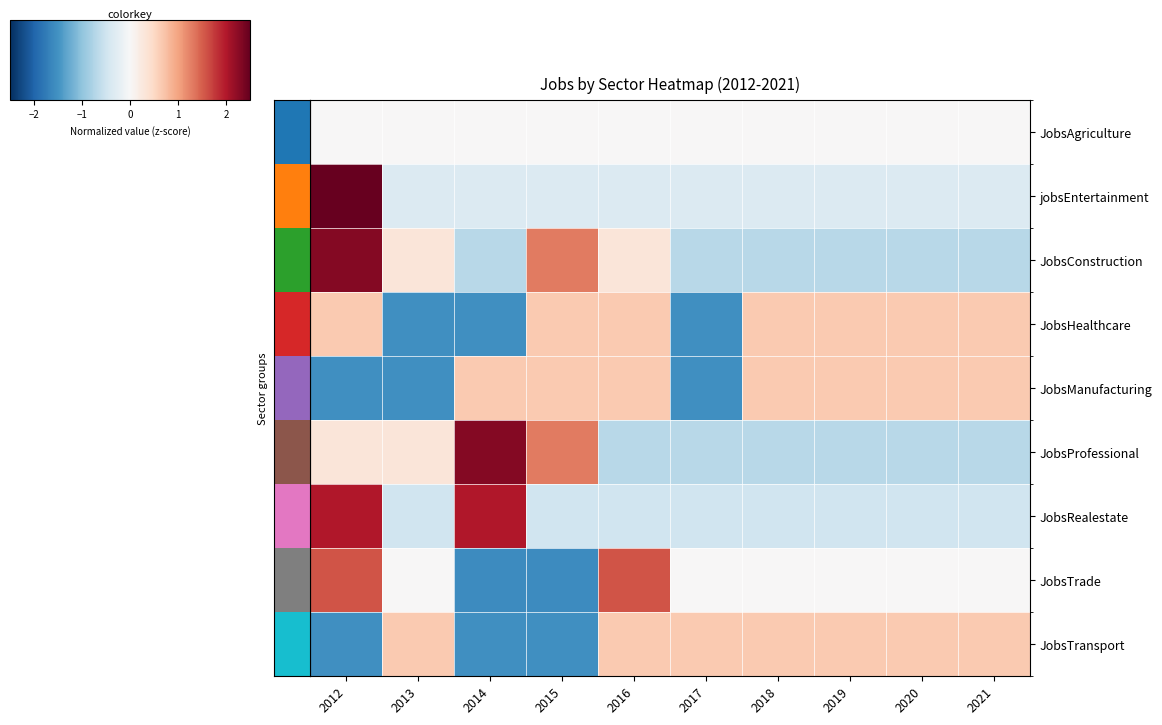

At how many categories does at least one series exceed 1?

4